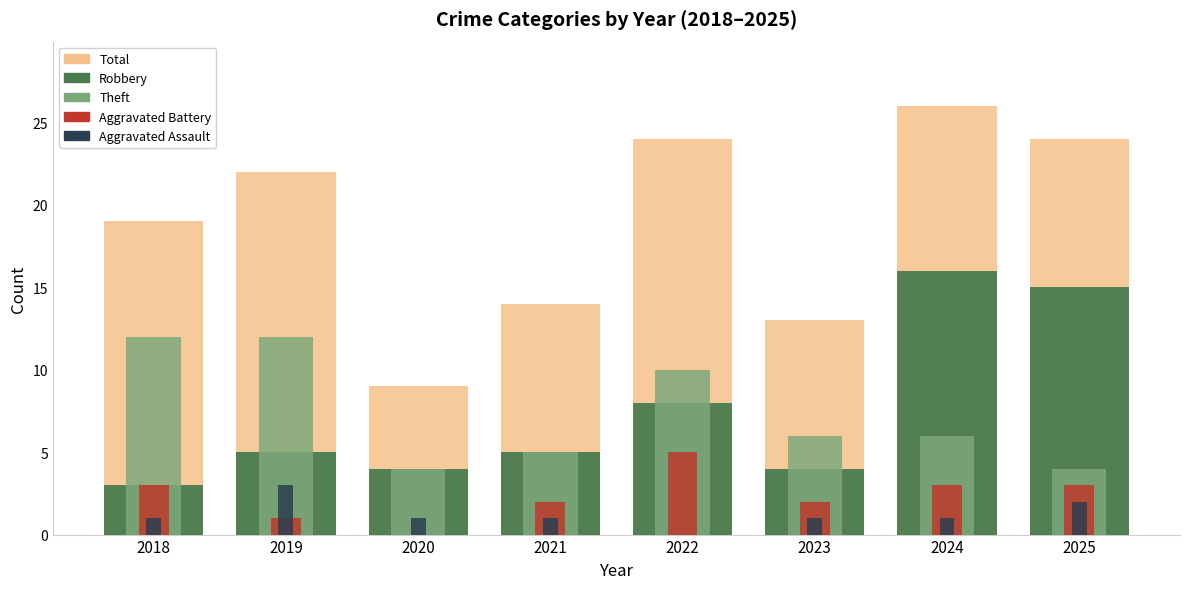

What is the difference between the Robbery values at 2018 and 2023?

1